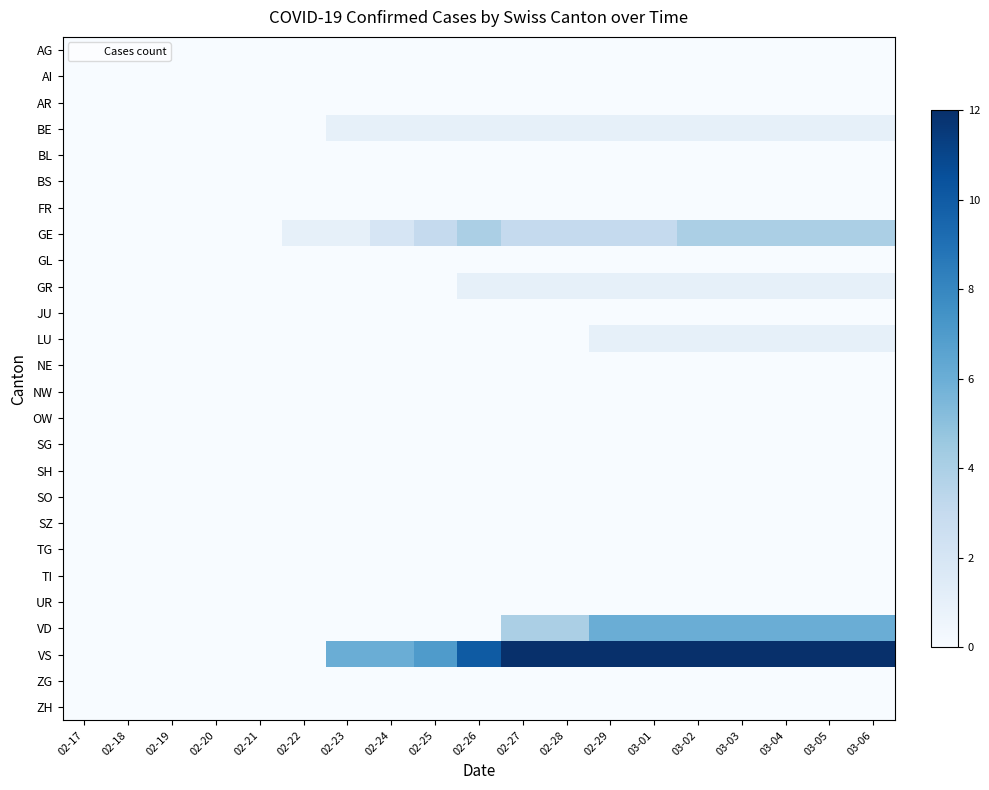

At which category is the sum across all series the highest?

03-02